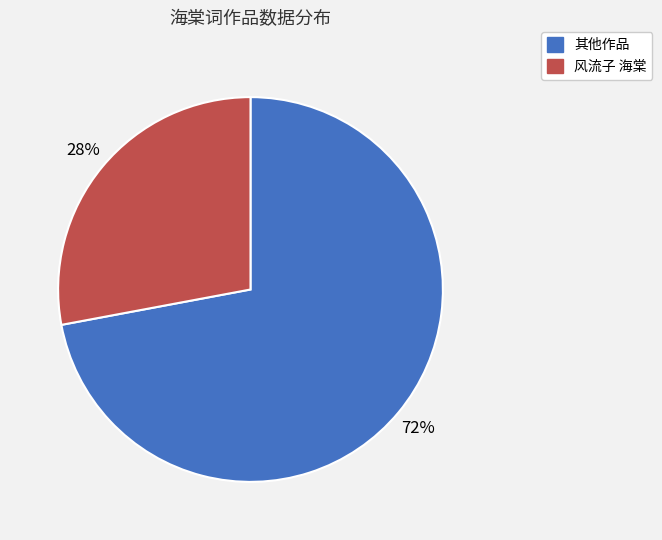

To the nearest percent, what is the average slice percentage?

50%